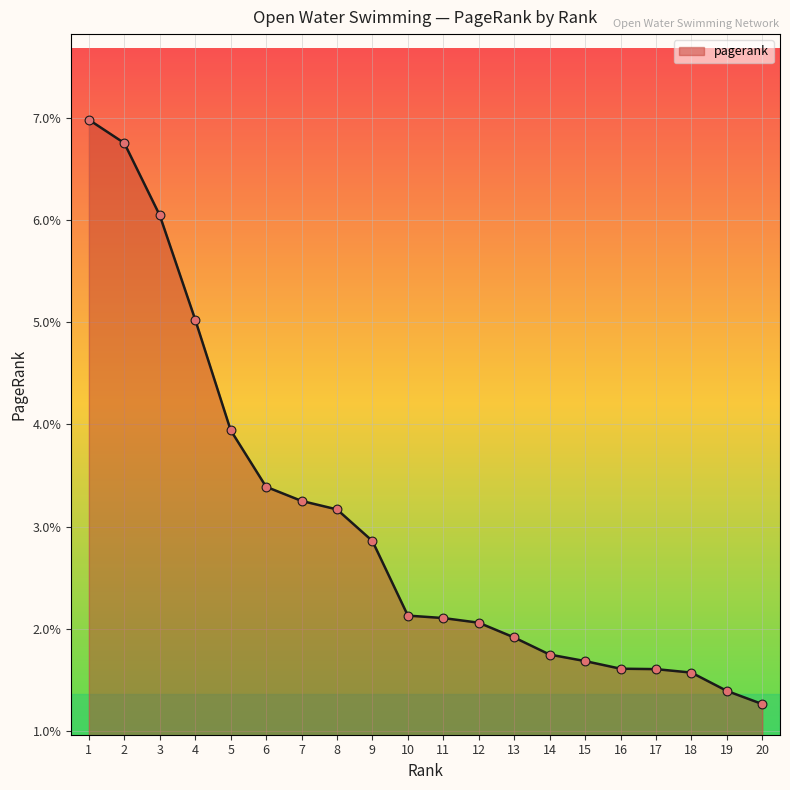

Which has a higher value, 9 or 11?

9